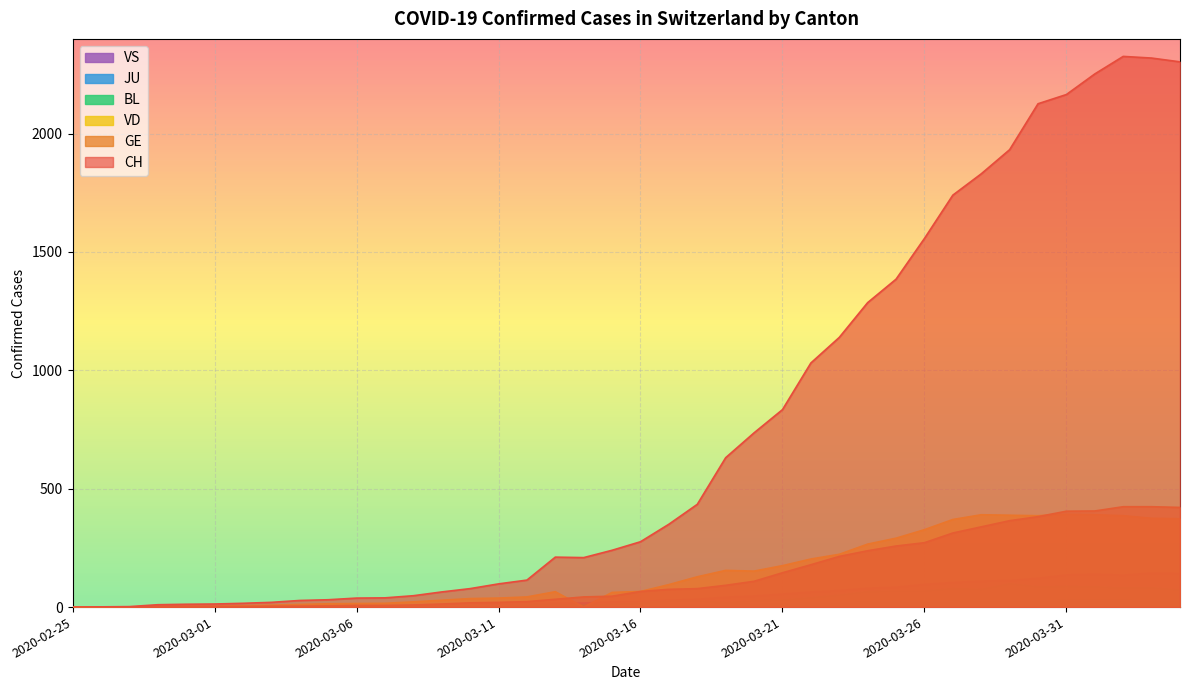

Rank the series by their maximum value, from highest to lowest.

CH, GE, VD, VS, BL, JU